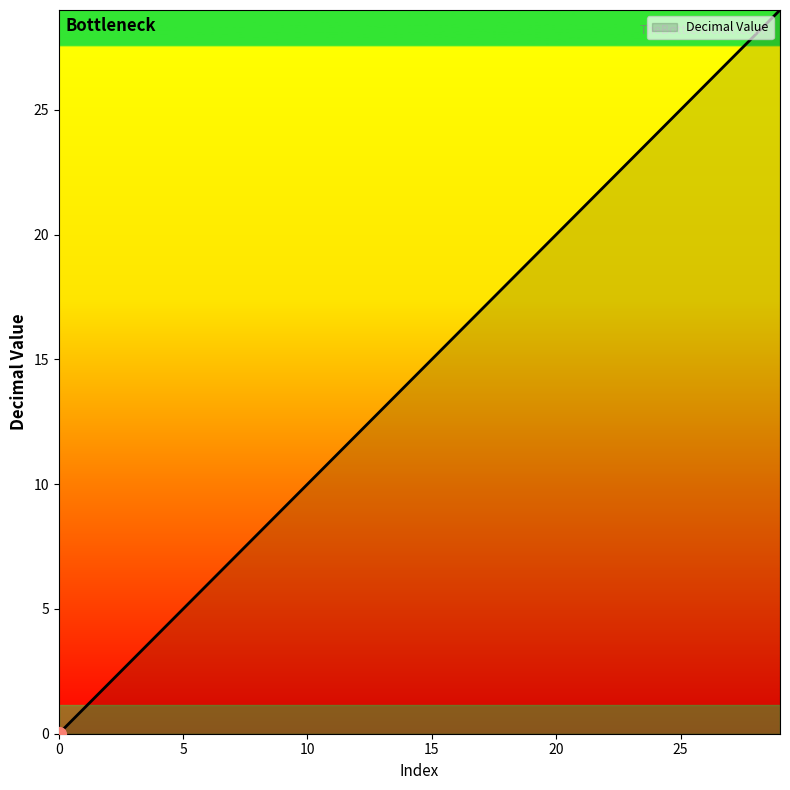

How many lines are shown in the chart?

1